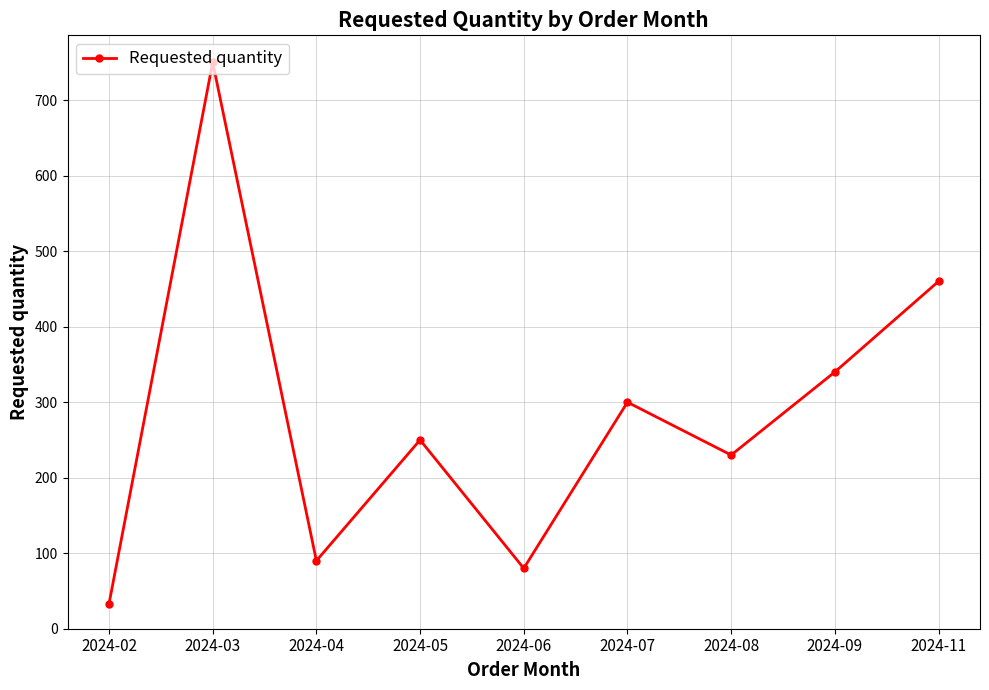

Reading left to right, what are all the values shown in this chart?

2024-02=33	2024-03=750	2024-04=90	2024-05=250	2024-06=80	2024-07=300	2024-08=230	2024-09=340	2024-11=460